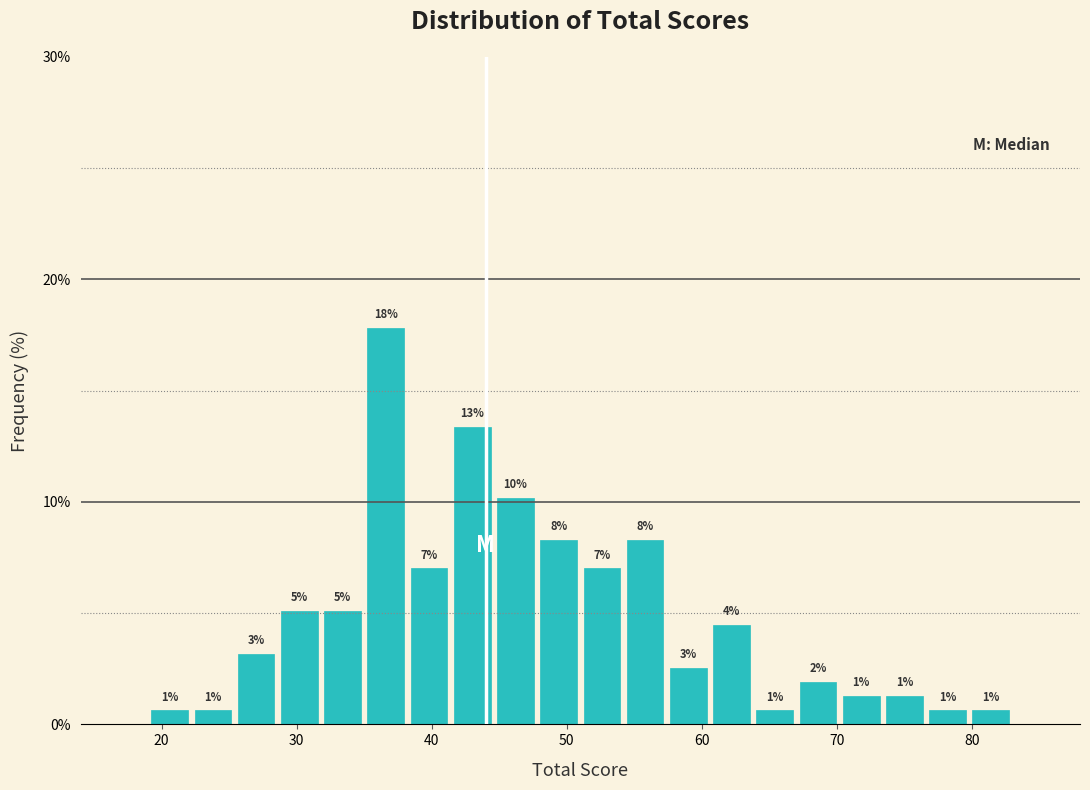

Around what value on the x-axis is the tallest bar? Give the approximate position of its centre, as read against the axis.

37